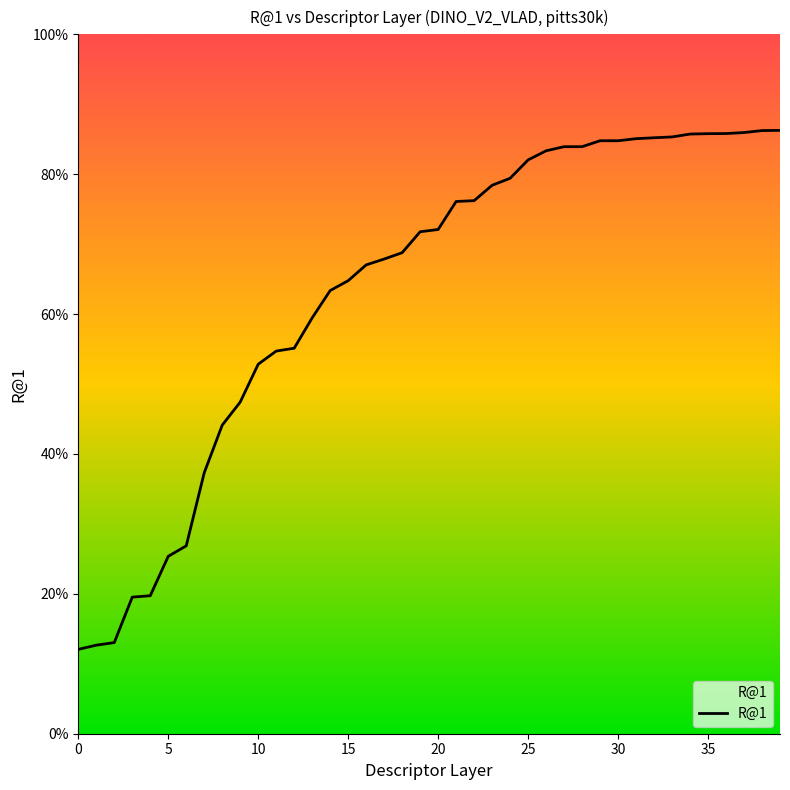

Does the chart display data point markers on the line(s)?

No